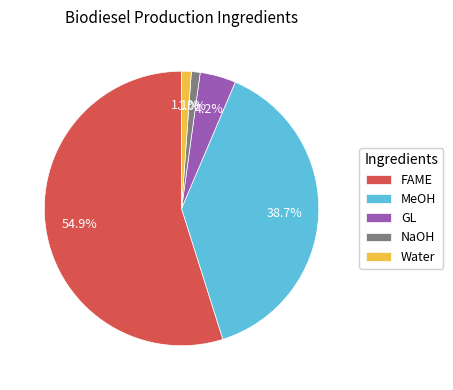

What is the majority slice?

FAME